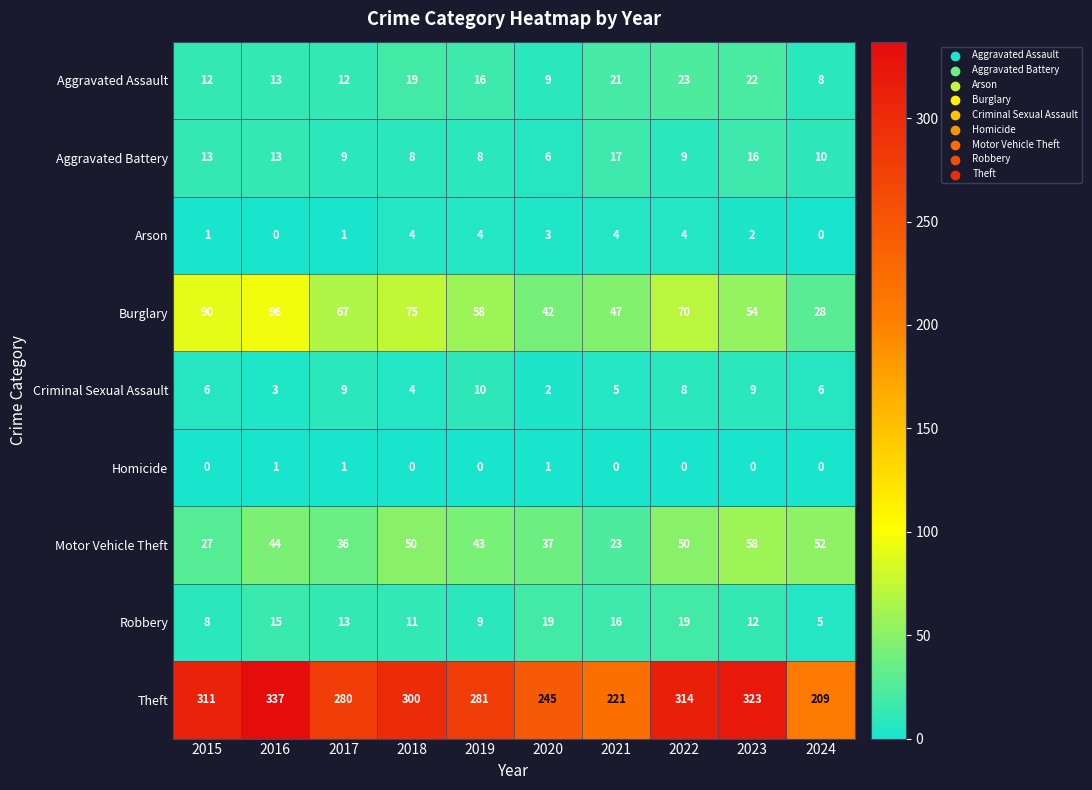

Which label corresponds to the largest value in the chart?

2016